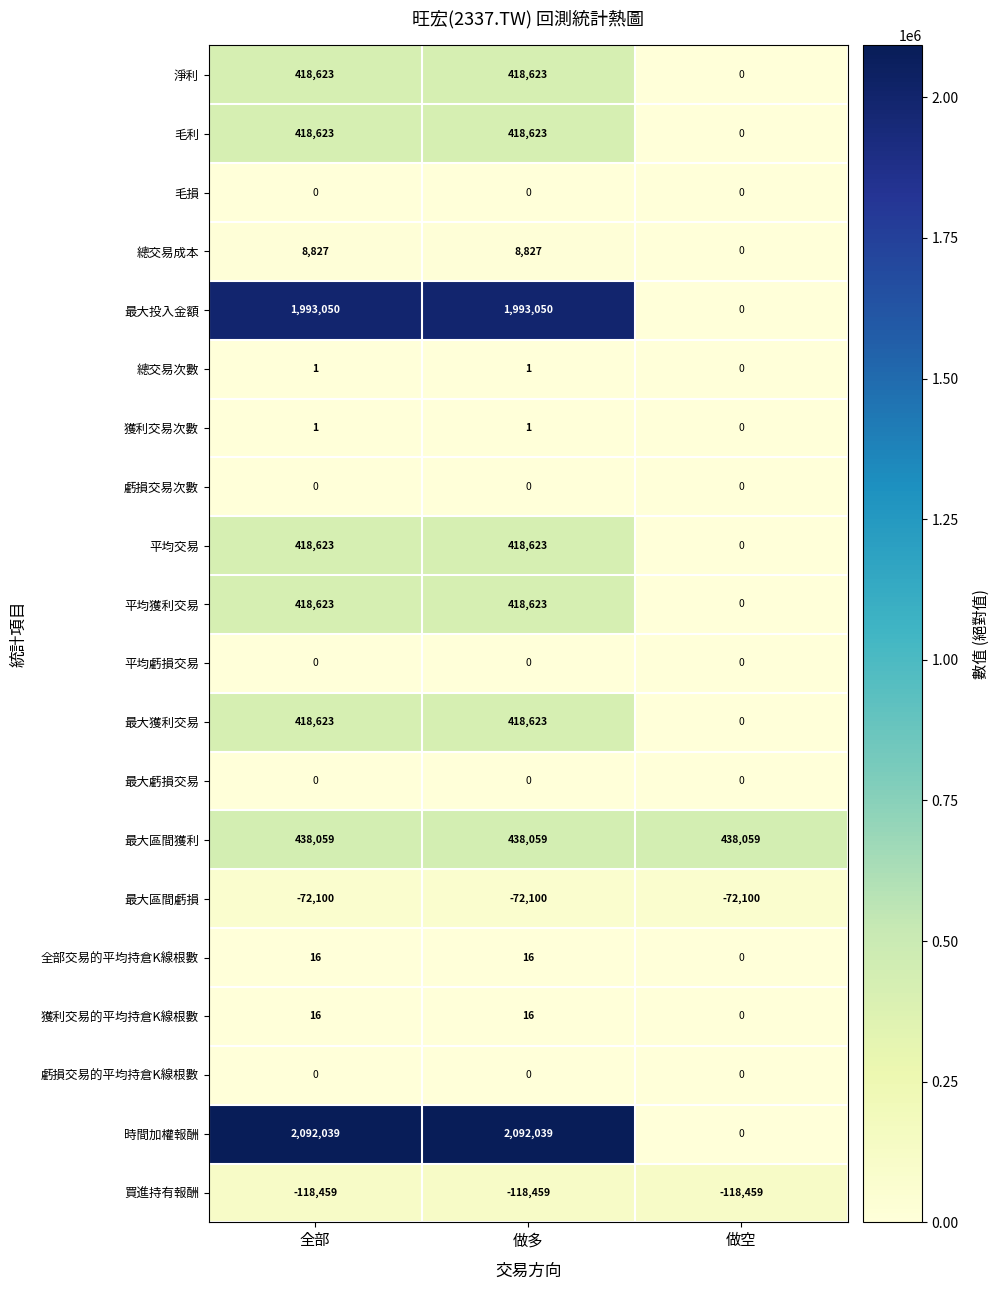

What is the spread (max minus min) of values at 全部?

2210498